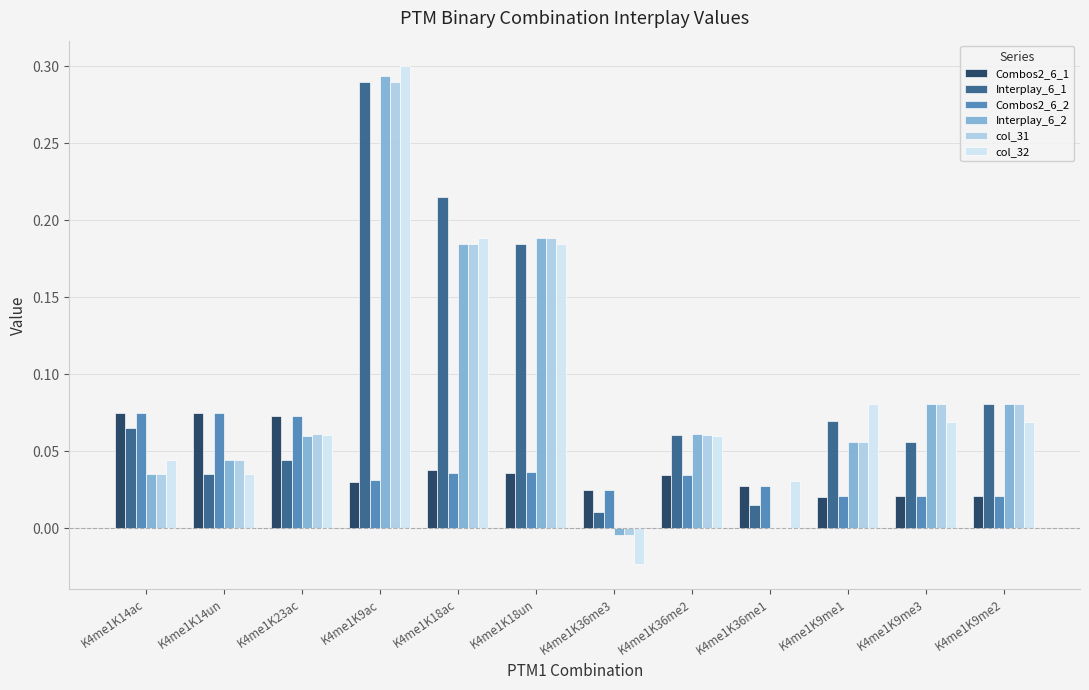

Where does the Interplay_6_2 series first go above 0?

K4me1K14ac